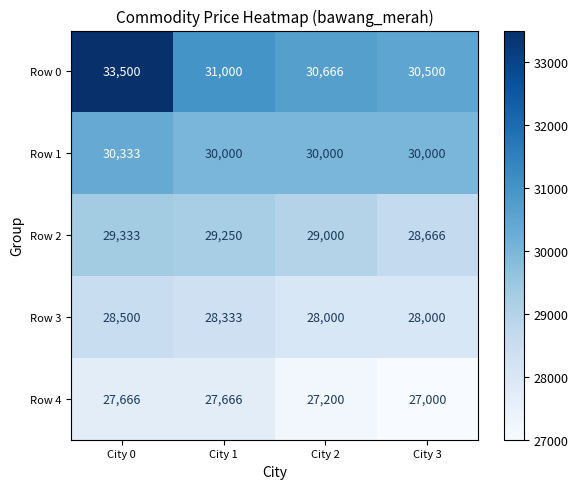

Which series changed the most between City 2 and City 3?

Row 2